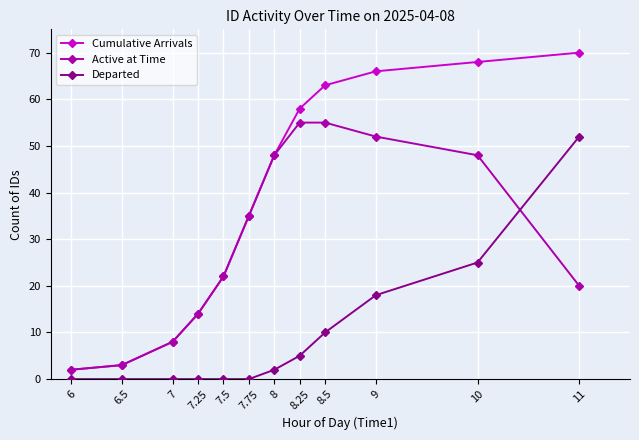

How many values in the Active at Time series are below 35?

6